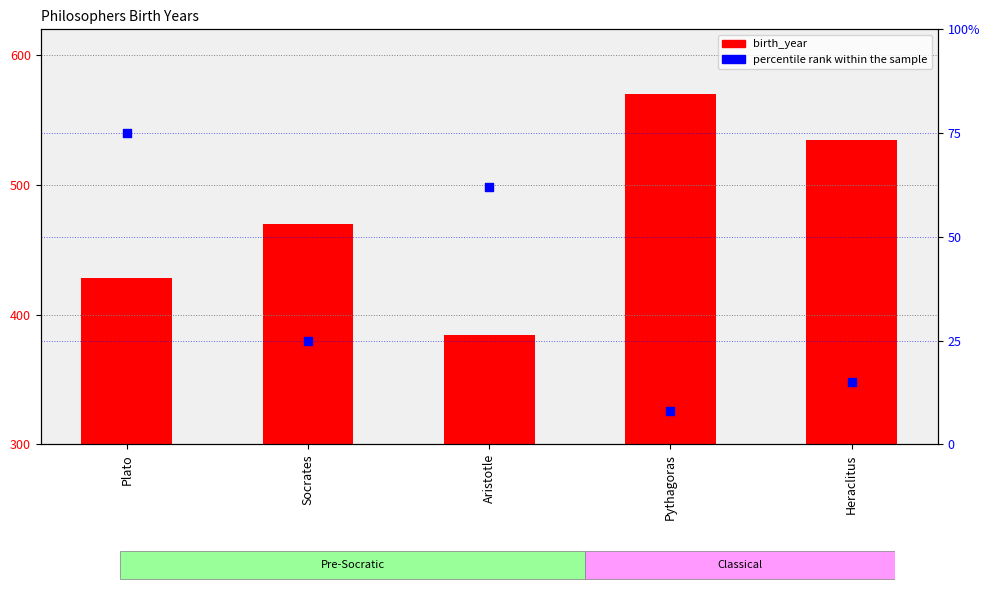

What is the total value across all series at Plato?

503